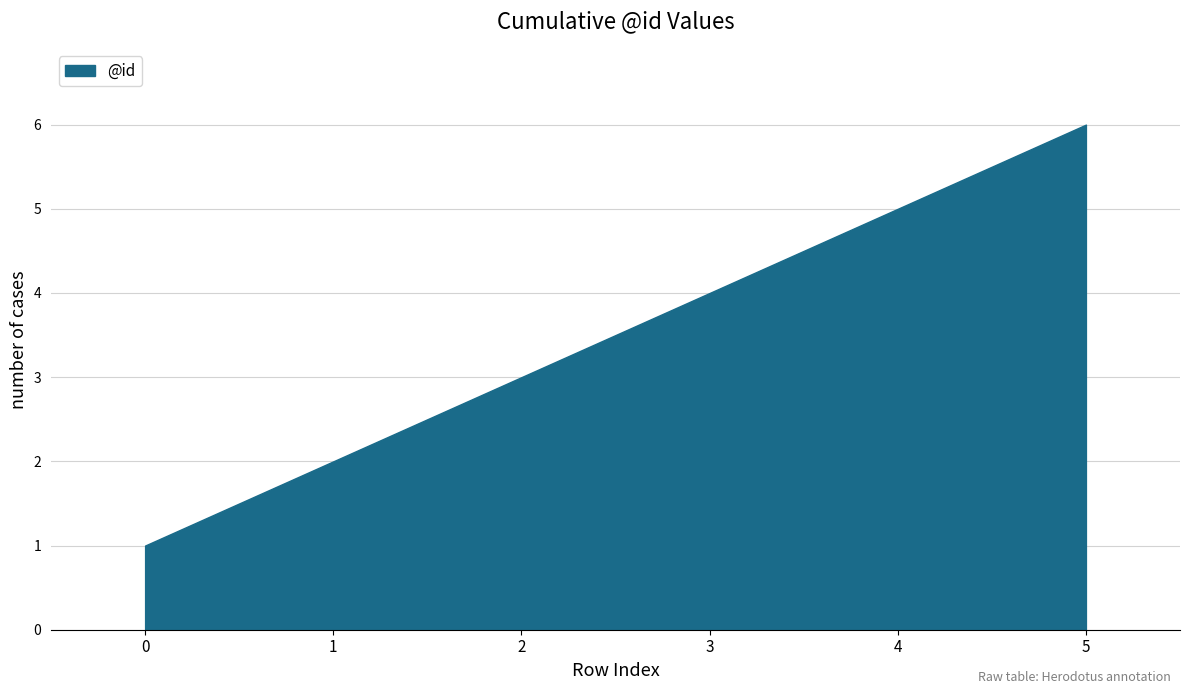

How many categories are shown in the chart?

6